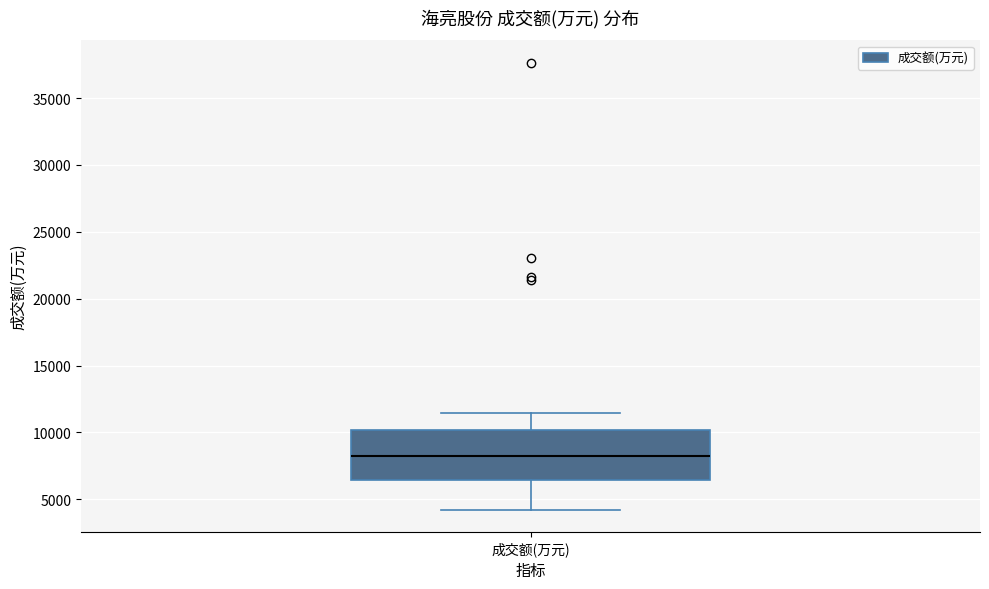

Transcribe this box plot: give where the median line is, the range the box spans, and where the two whiskers end, as read against the y-axis. The values are not printed on the chart, so give them approximately, as read against the axis.

median 8500, box 6500 to 10000, whiskers 4000 to 11500